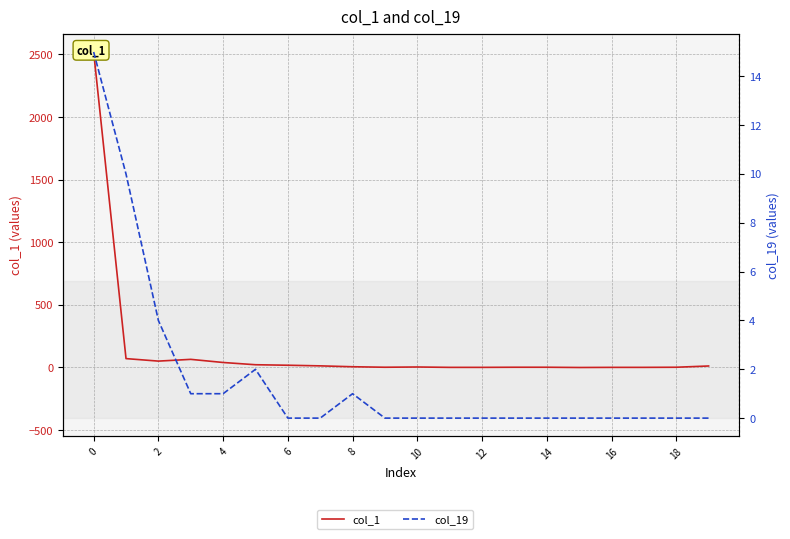

Where is col_19 nearest to the value 7?

2